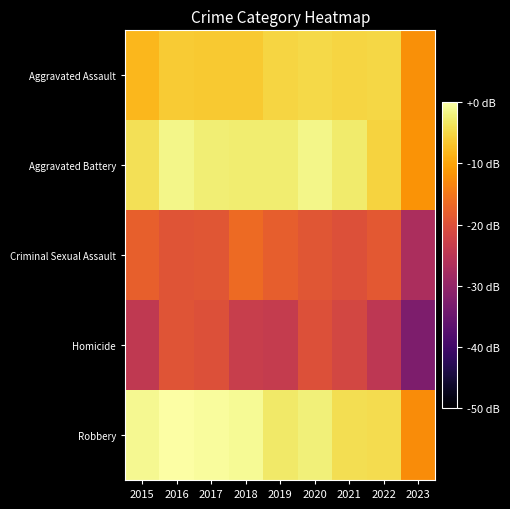

Which category has the highest value across all series?

2016